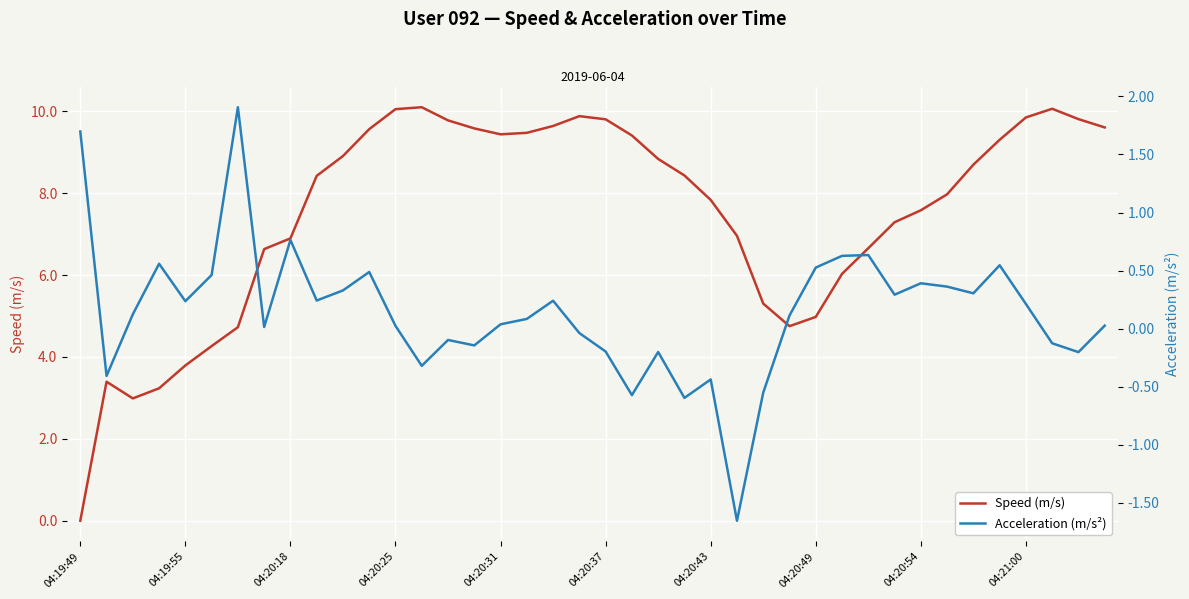

Where does the Acceleration (m/s²) series first go above 0?

04:19:49